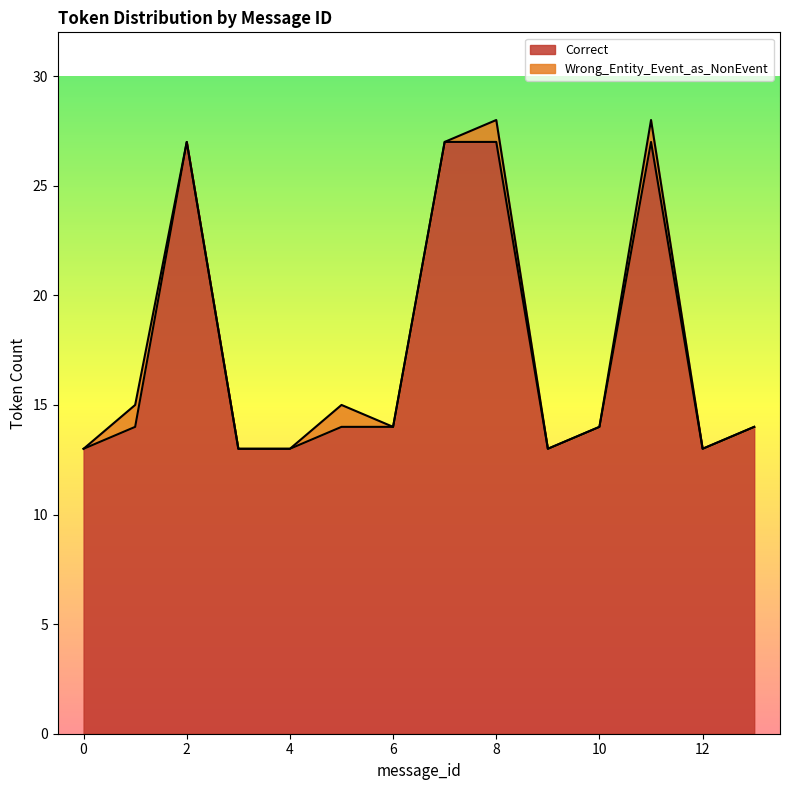

What is the change in value from 0 to 10?

+1